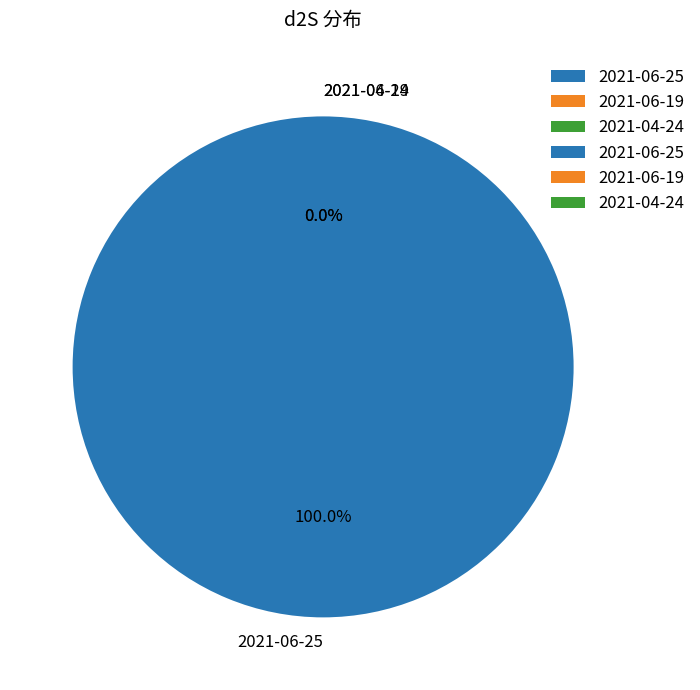

Does 2021-06-19 account for over 50% of the chart?

No